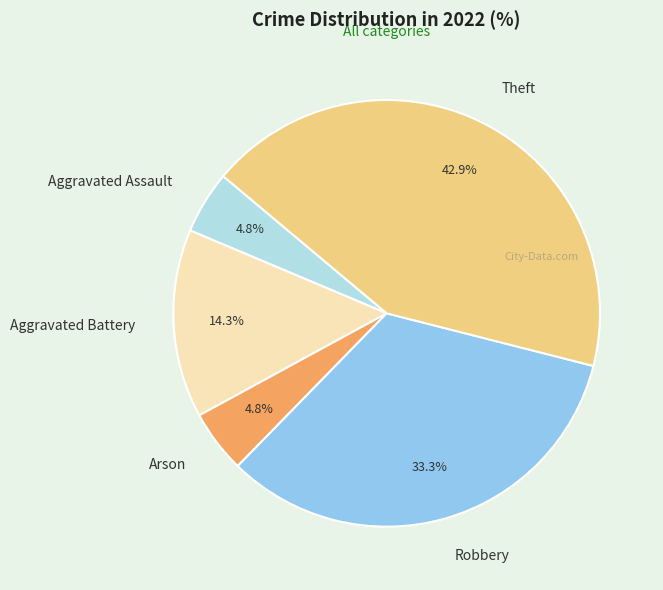

To the nearest percent, what is the average slice percentage?

20%